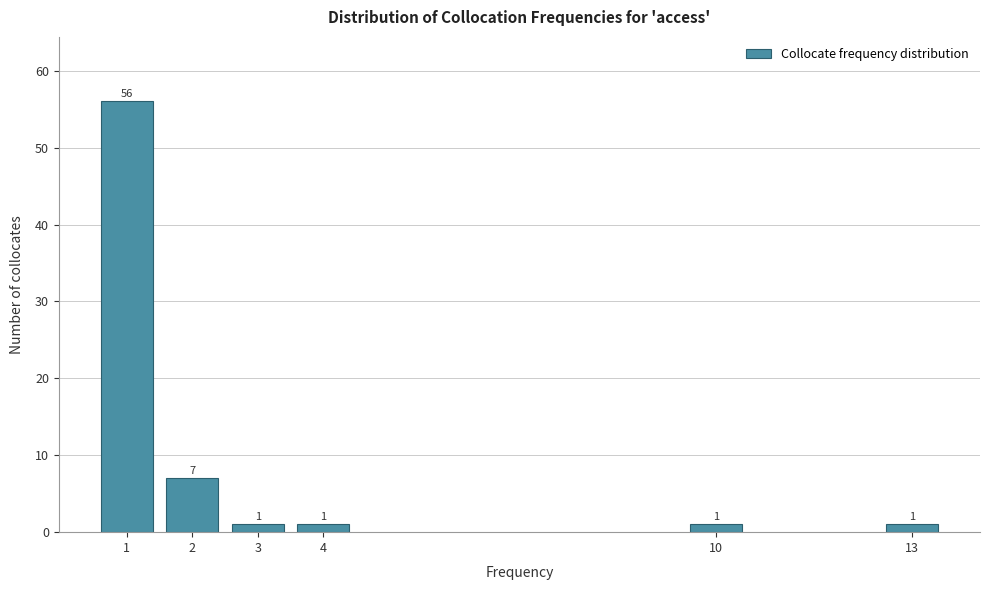

Reading left to right, extract all data points from this chart.

56	7	1	1	1	1